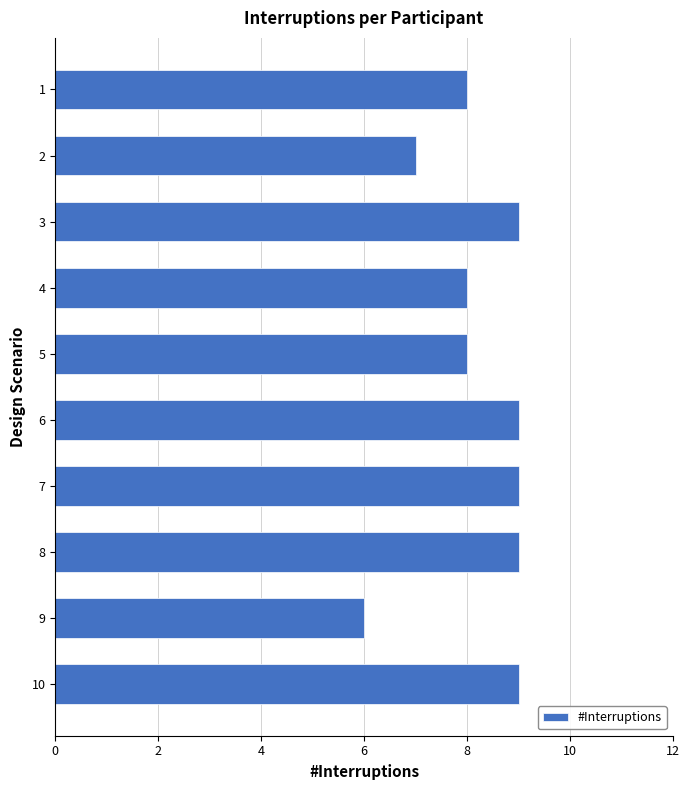

Is it true that the value at 7 is 3?

False